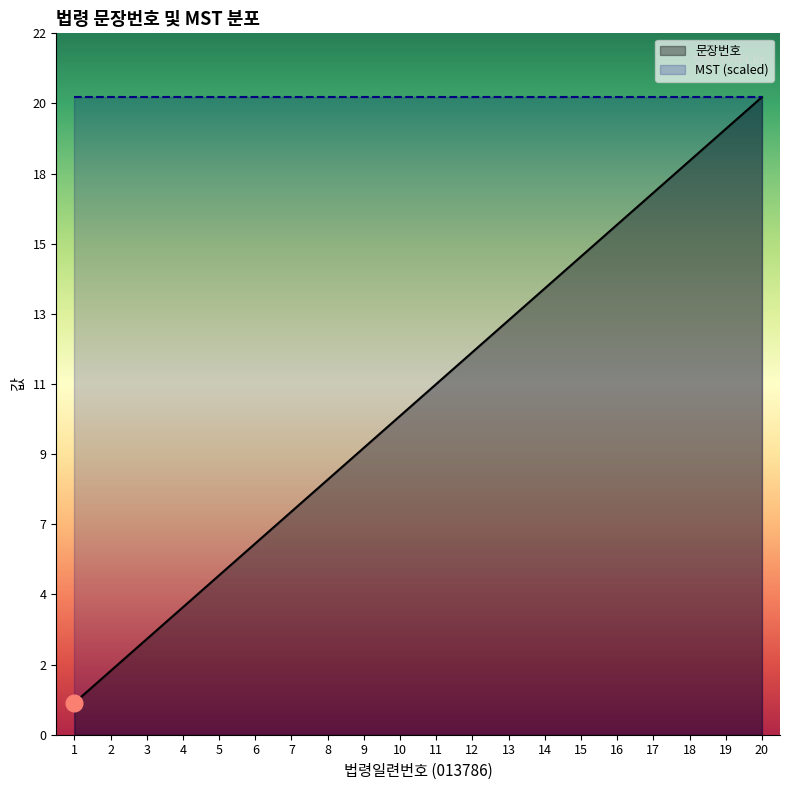

At how many categories does at least one series exceed 17?

20